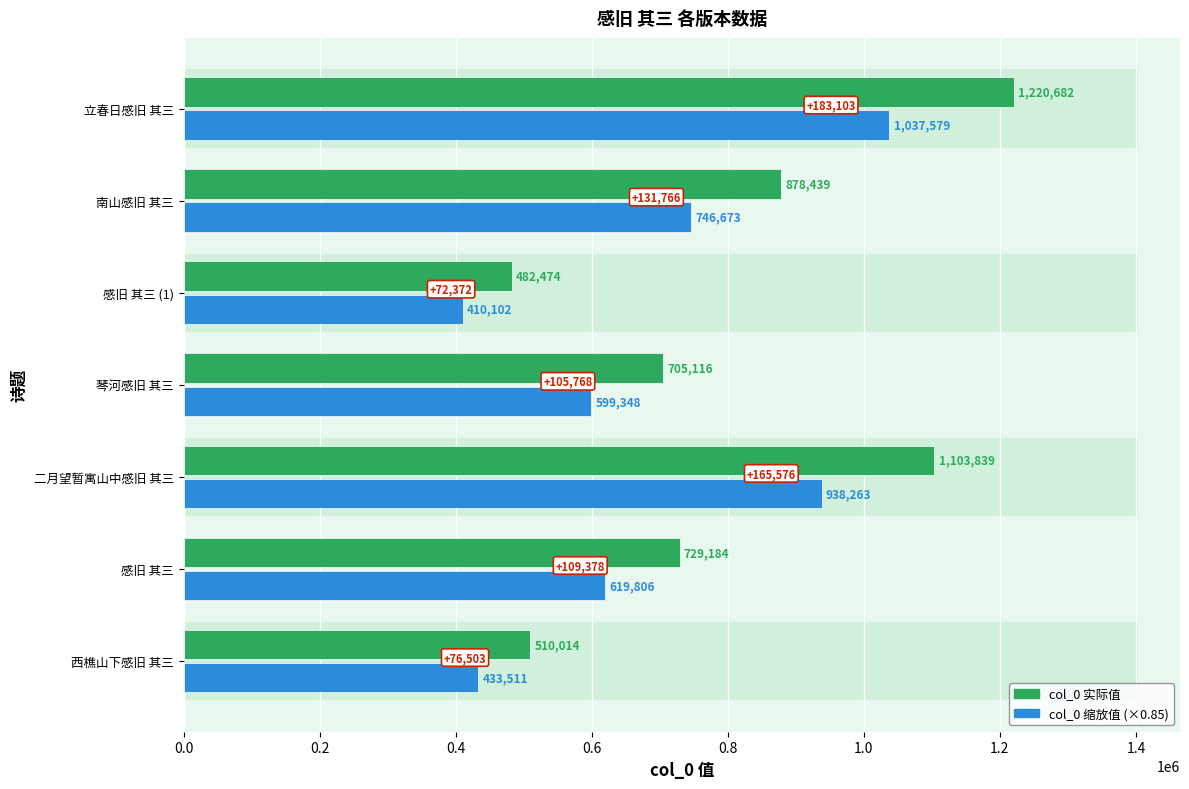

Count the number of data series in this chart.

2